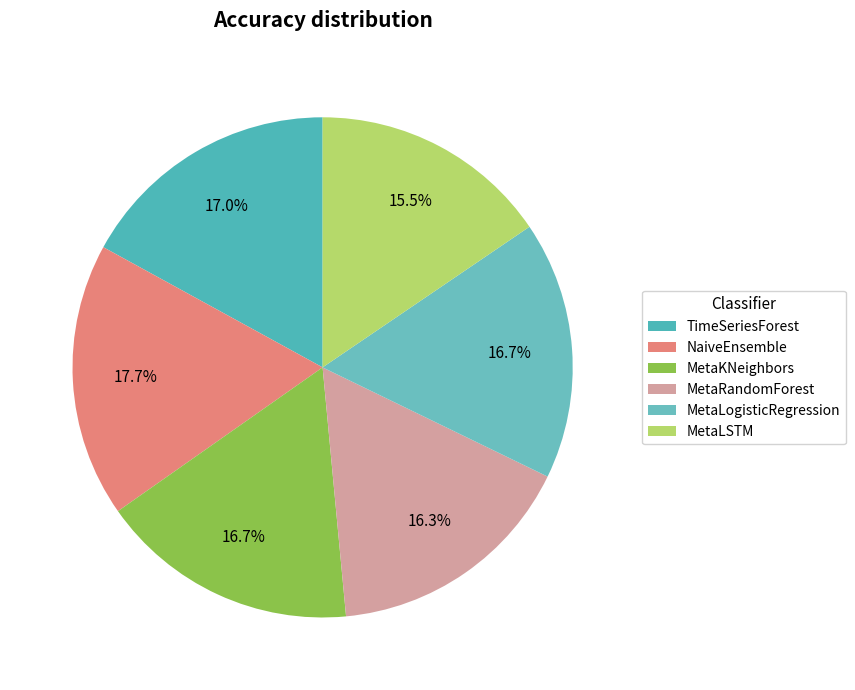

Count the number of slices in the pie.

6